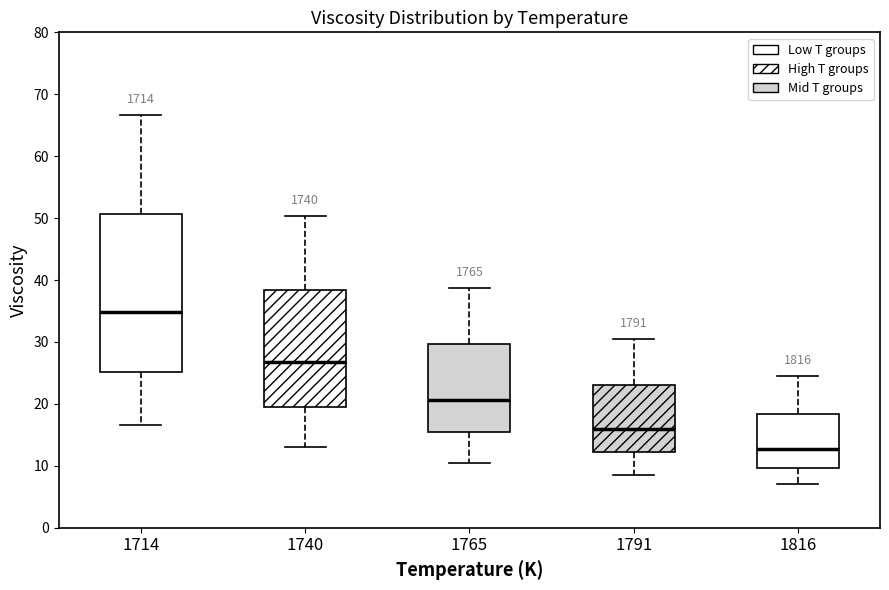

Where does the median line of the box at x = 1765 sit on the y-axis? The values are not printed on the chart, so give them approximately, as read against the axis.

21